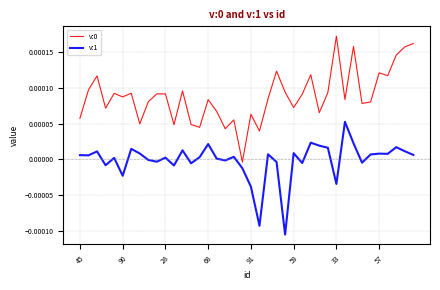

True or false: v:0 and v:1 intersect in this chart.

False